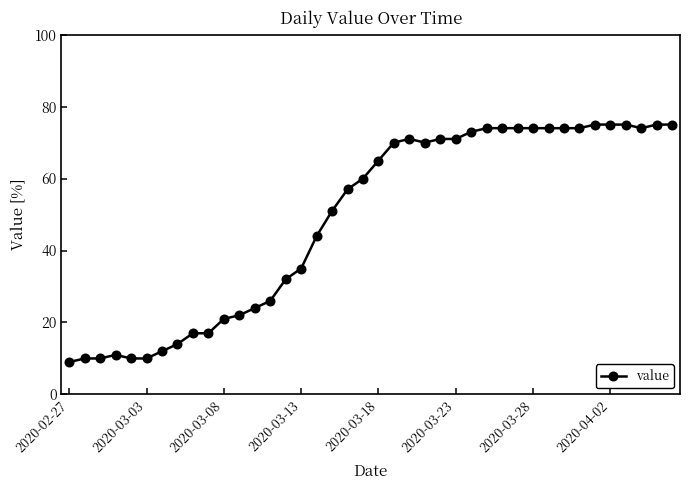

Does the chart have visible grid lines?

No